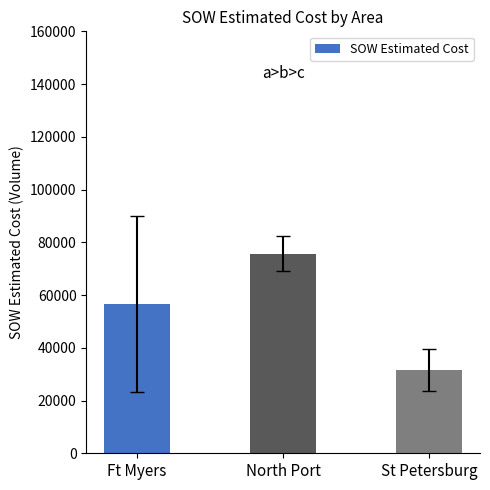

List the labels in order of value, largest first.

North Port, Ft Myers, St Petersburg